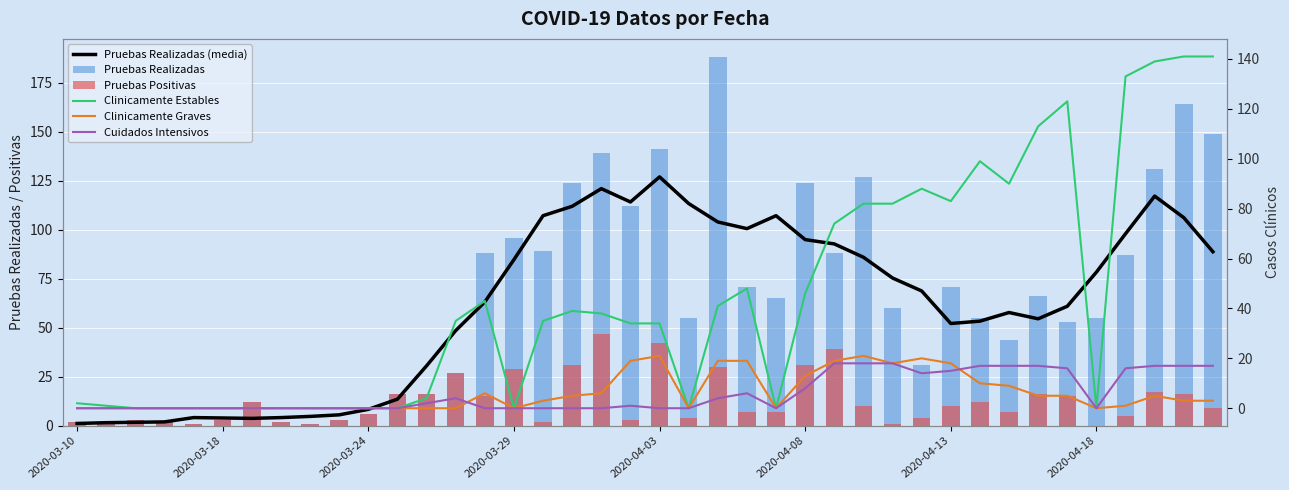

How many data points in Pruebas Realizadas are above 60?

19